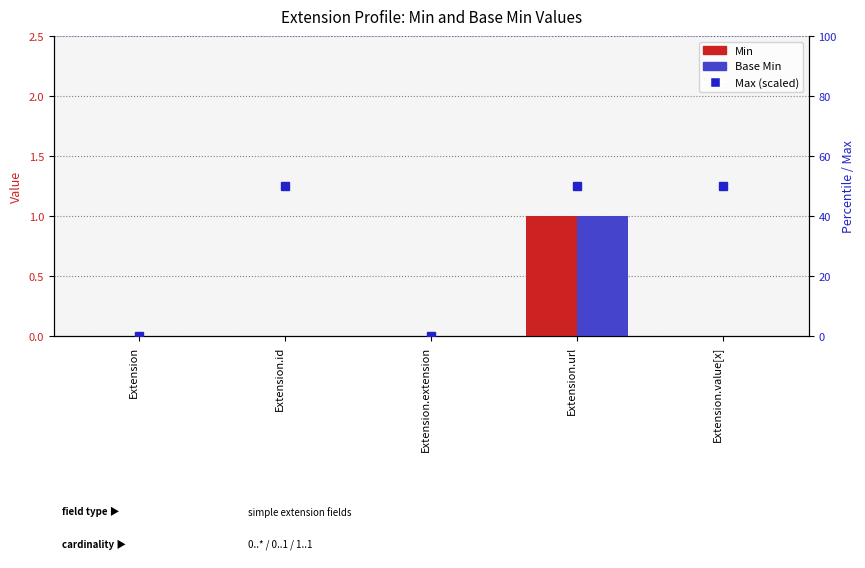

Rank the series by their maximum value, from lowest to highest.

Min, Base Min, Max (scaled)